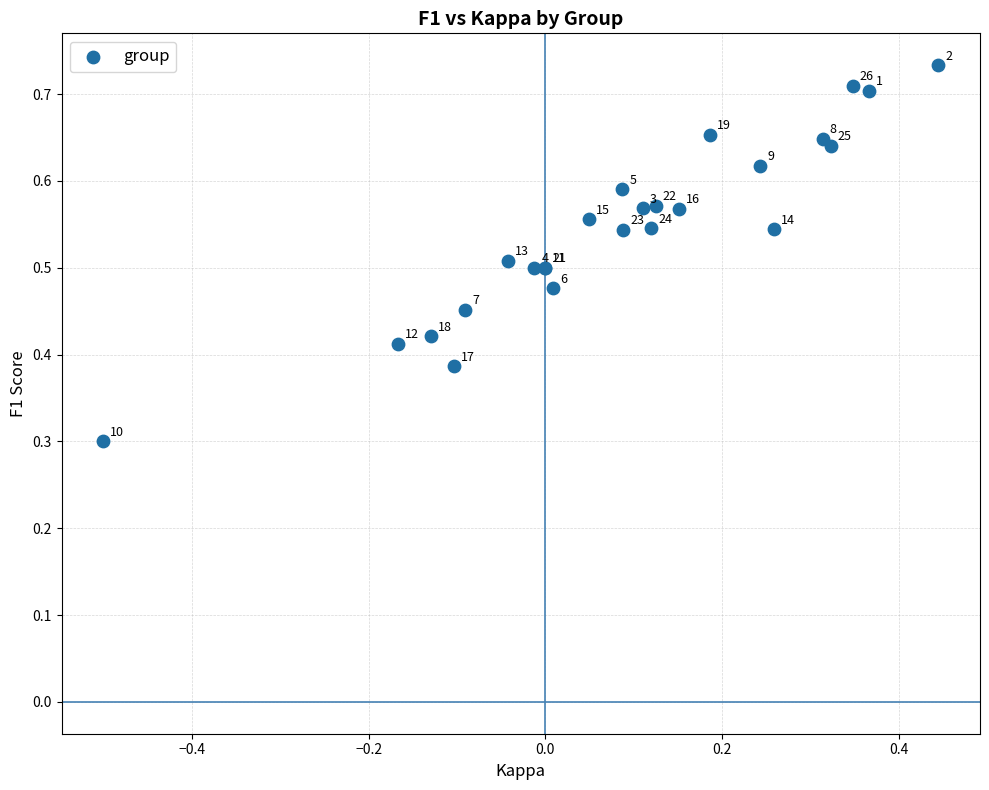

What Y value in the scatter plot is closest to 0?

0.3